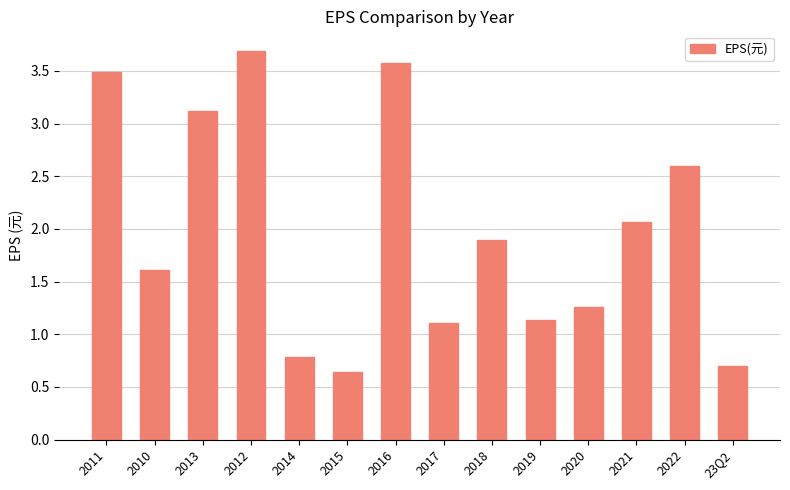

What is the value of the 7th bar from the left?

3.6